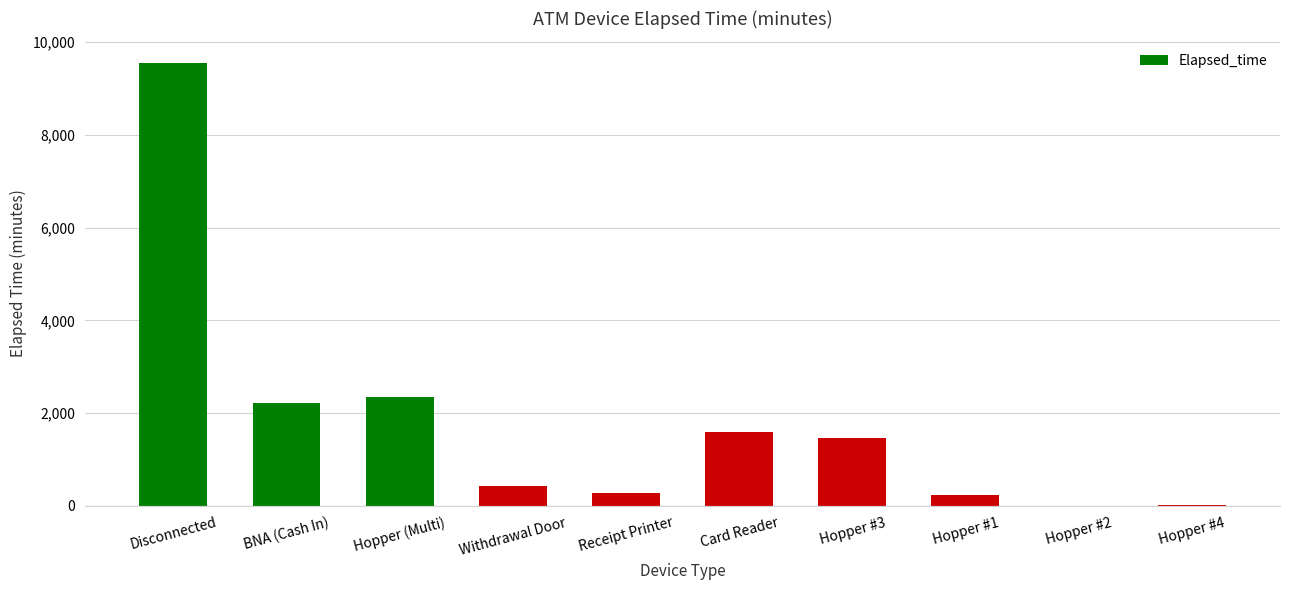

At which label is the value closest to 4768?

Hopper (Multi)